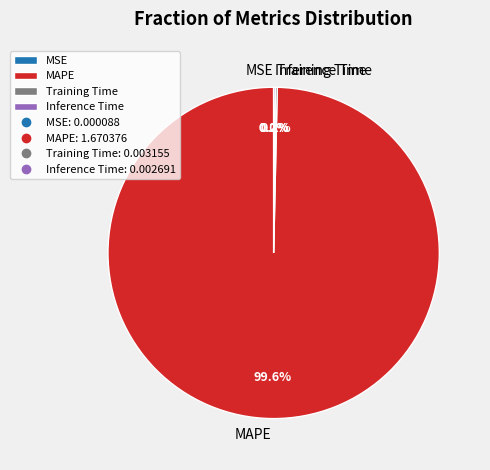

What percentage is NOT represented by MAPE?

0.4%